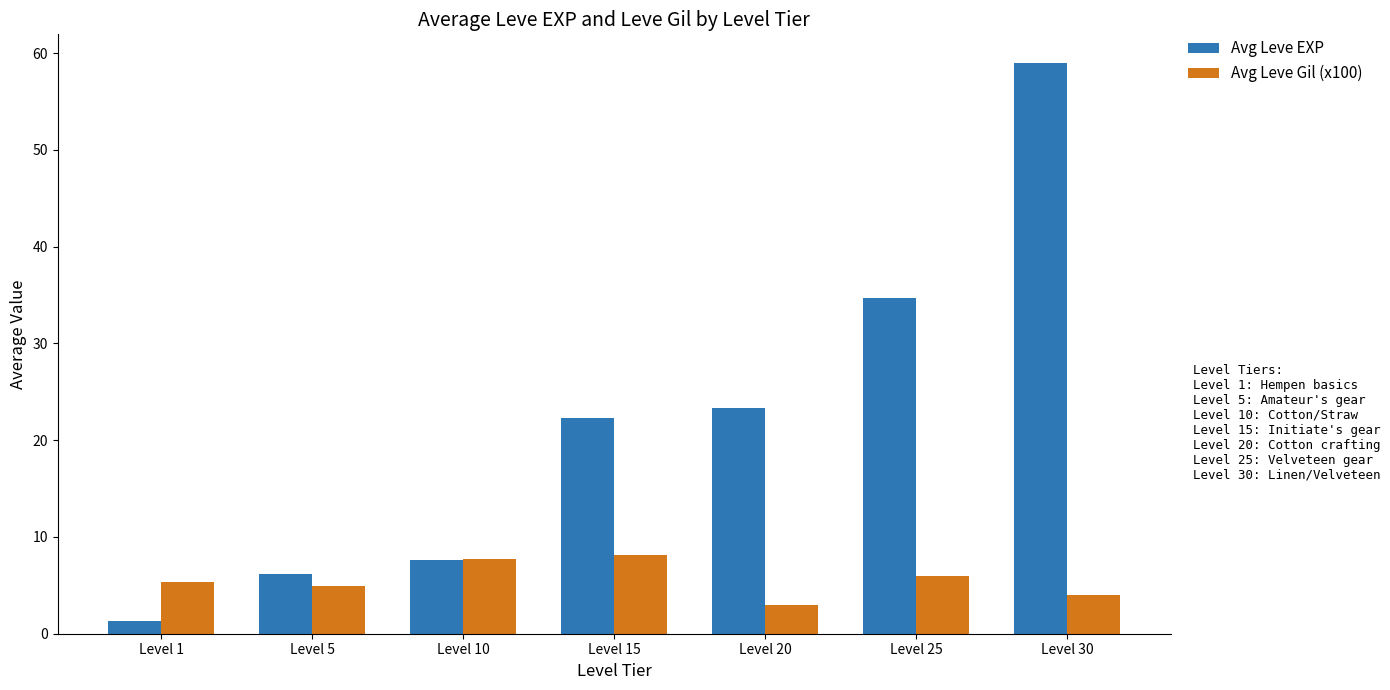

True or false: Avg Leve EXP has a value of 23.3 at Level 20.

True